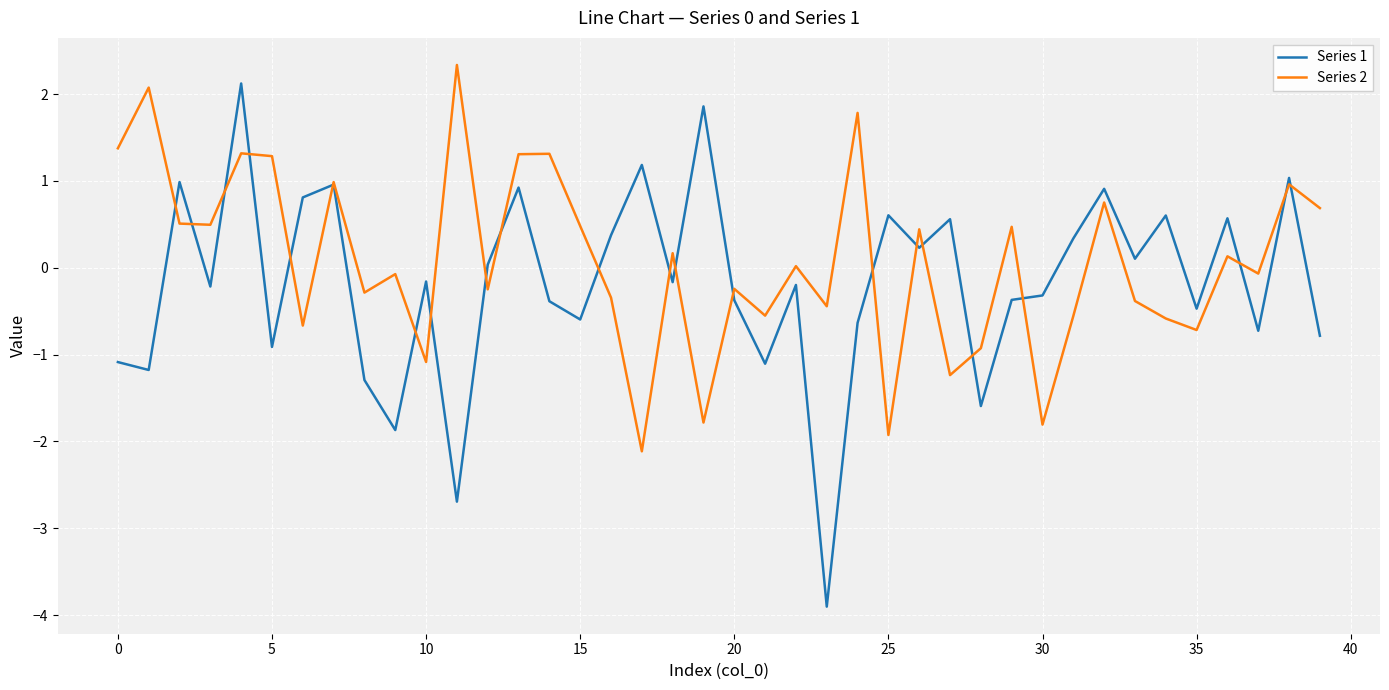

What is the lowest value of the Series 2 series?

-2.1